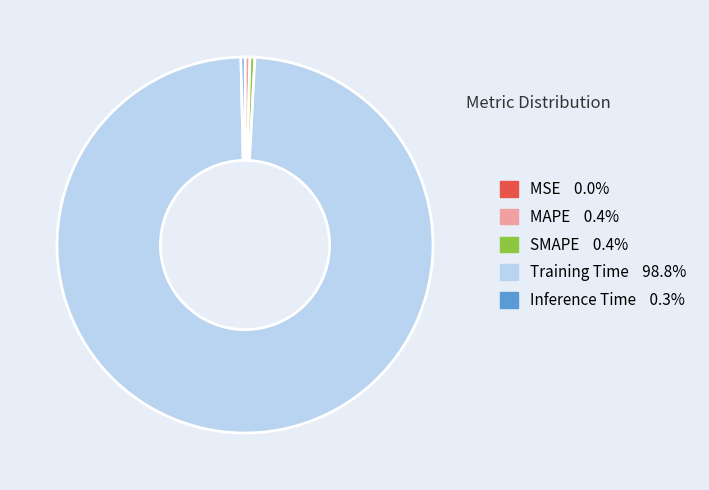

The SMAPE slice represents 0% of the pie. True or false?

True